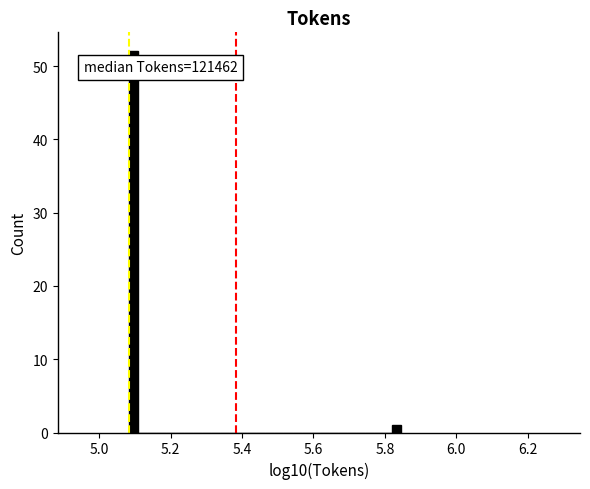

Around what value on the x-axis is the tallest bar? Give the approximate position of its centre, as read against the axis.

5.10